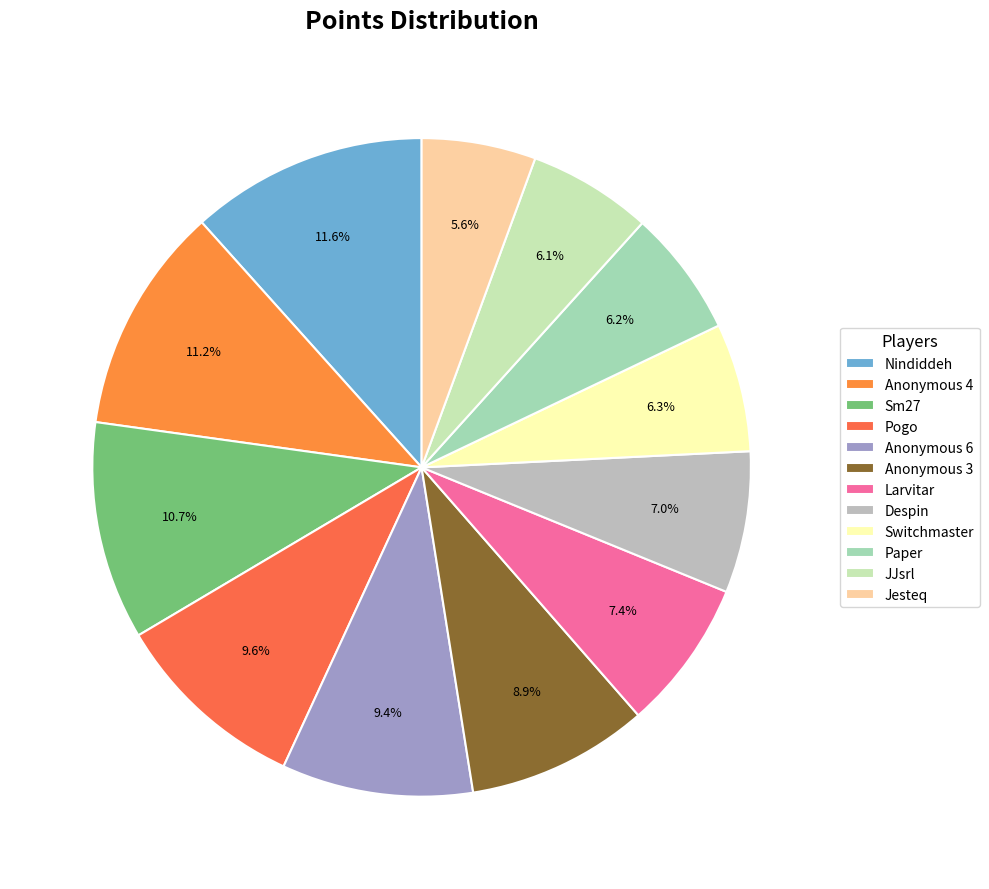

To the nearest percent, what is the combined percentage of Despin and Switchmaster?

13%